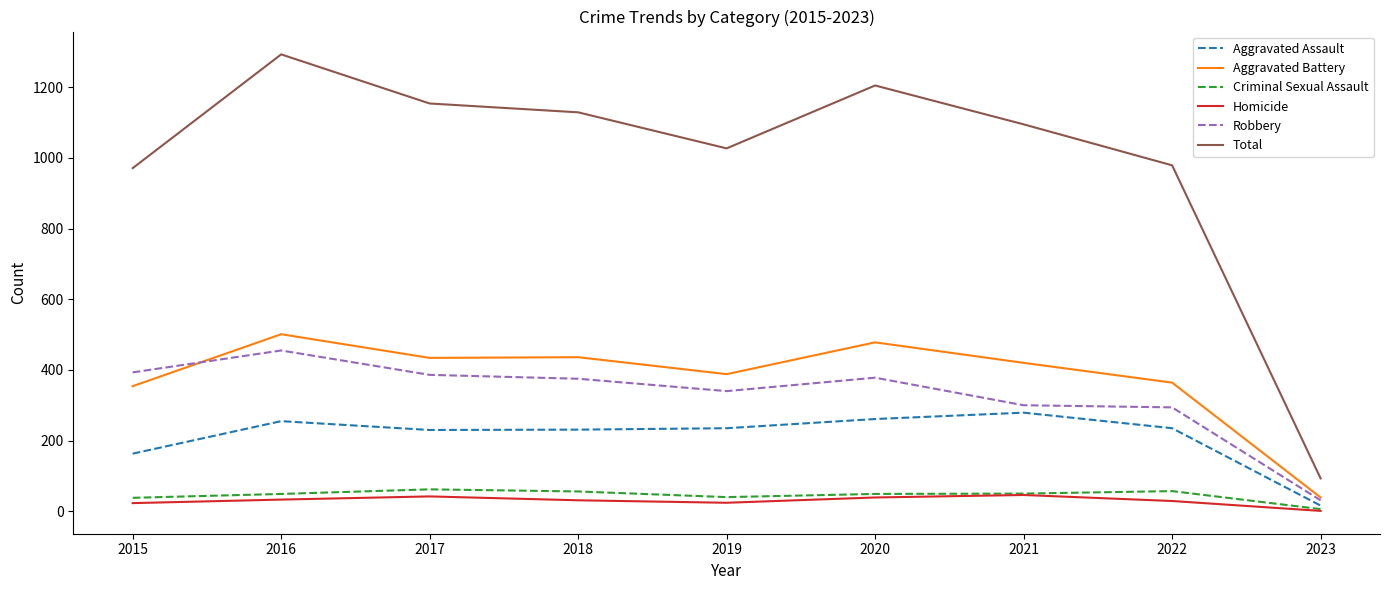

Does the chart have visible grid lines?

No